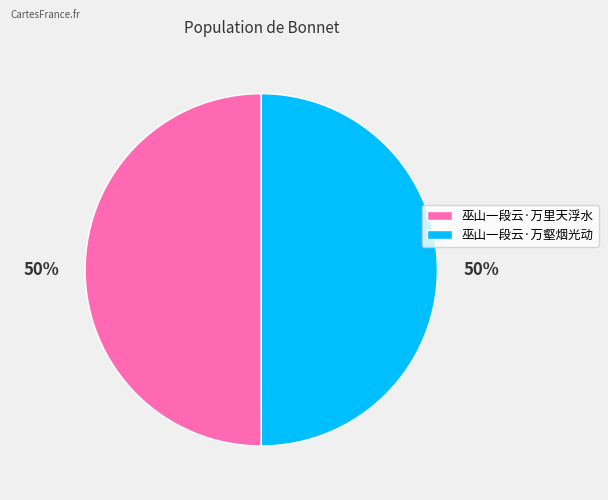

How many segments does this pie chart have?

2